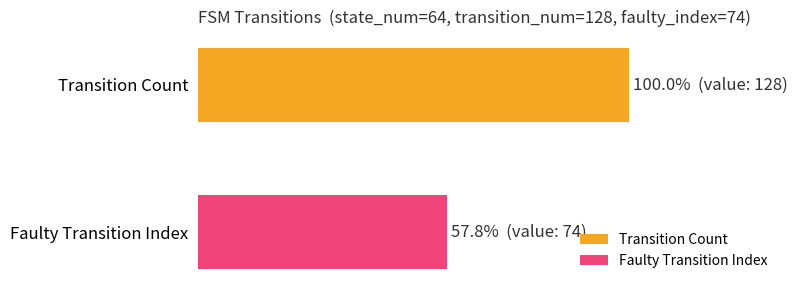

Rank the series by their maximum value, from highest to lowest.

Transition Count, Faulty Transition Index